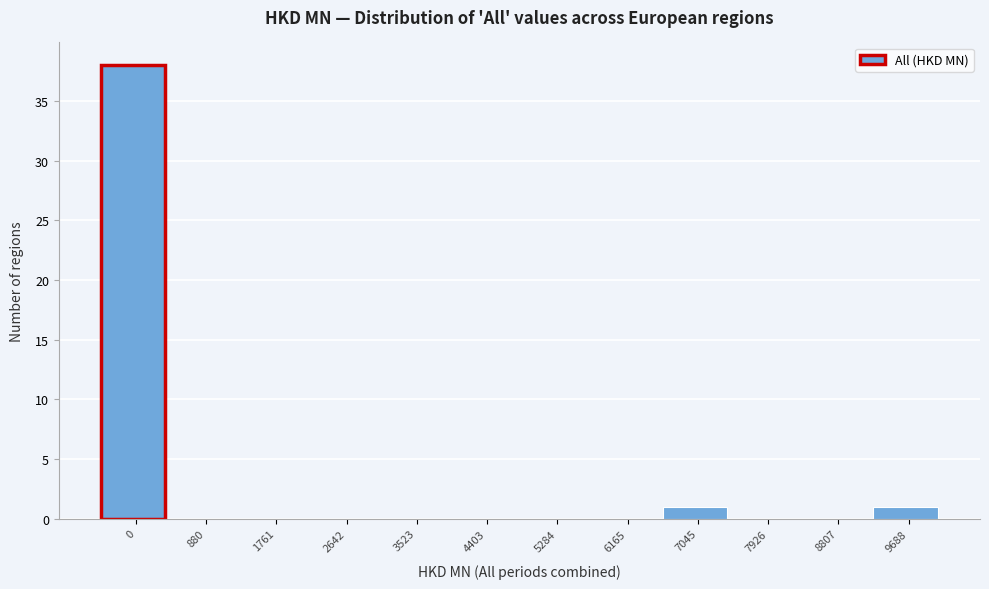

Reading right to left, list all the values displayed in this chart.

9688=1	8807=0	7926=0	7045=1	6165=0	5284=0	4403=0	3523=0	2642=0	1761=0	880=0	0=38